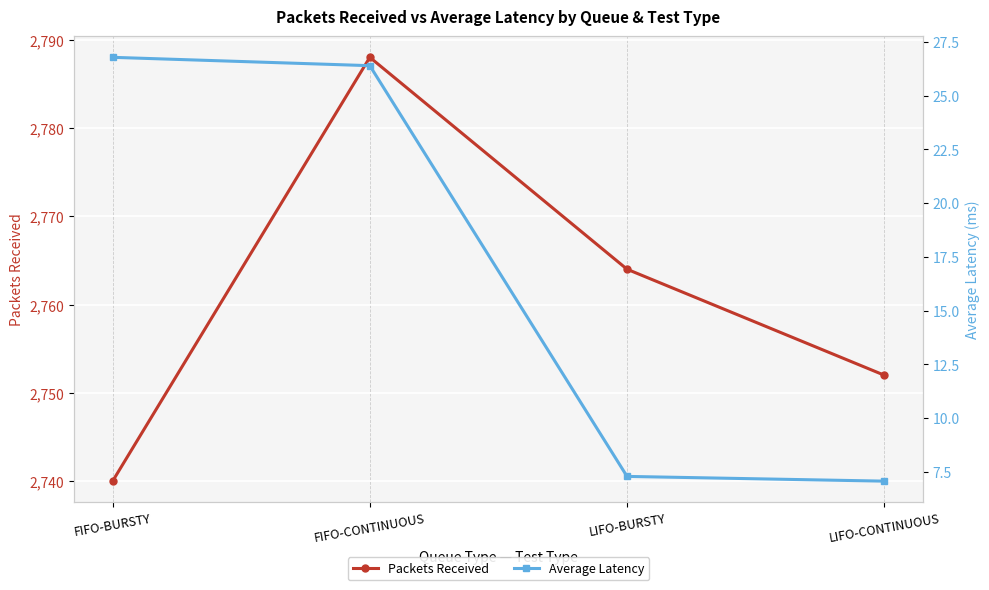

What is the smallest value displayed?

7.1